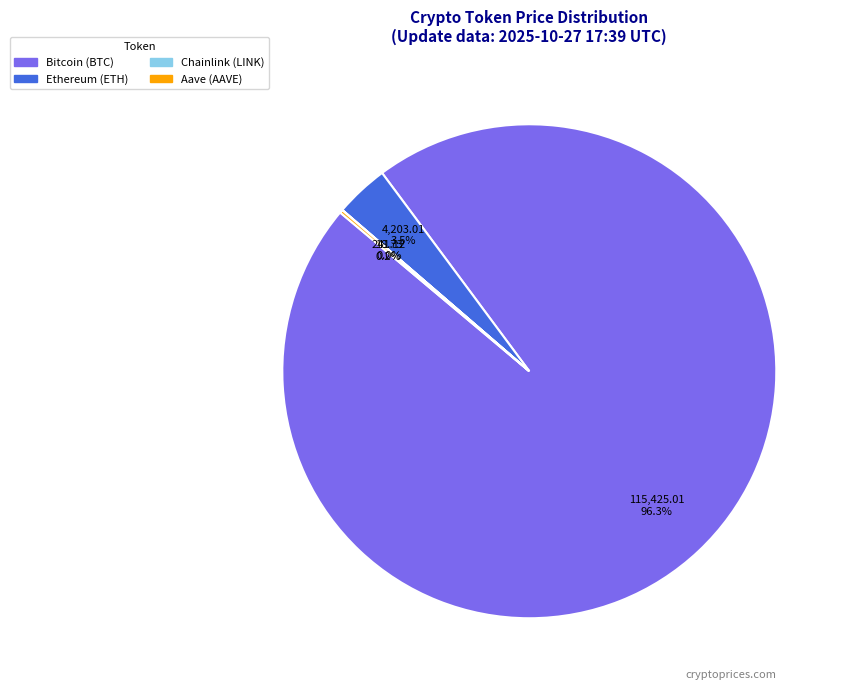

What is the ratio of the value at Bitcoin to the value at Ethereum?

27.5